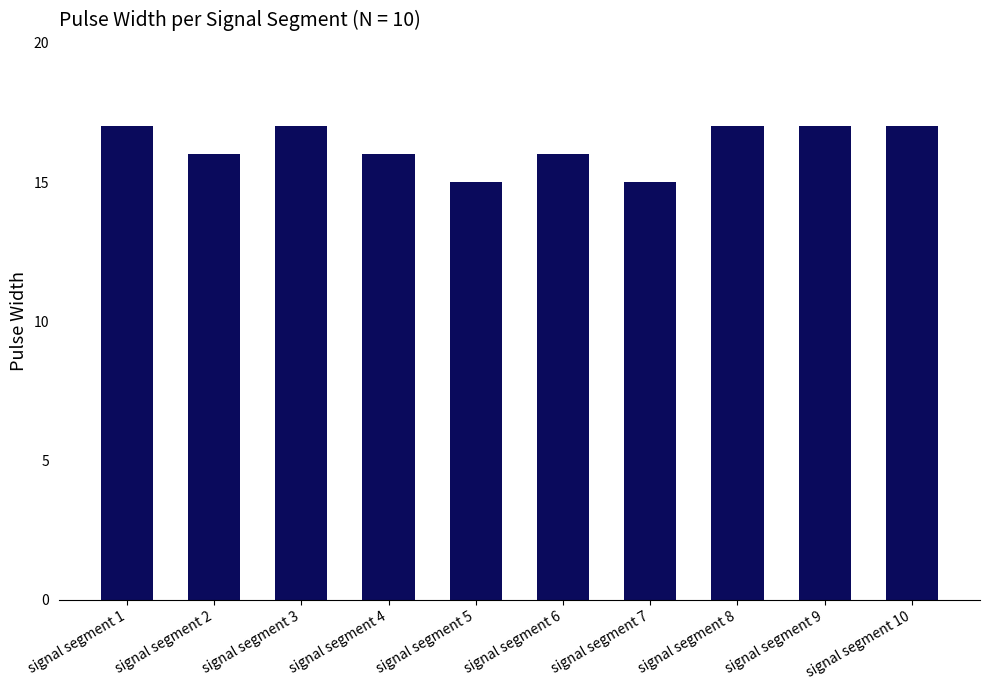

What is the difference between the maximum and minimum values?

2